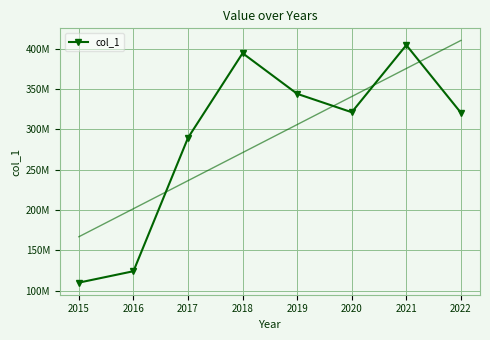

How many values exceed 321161215?

4